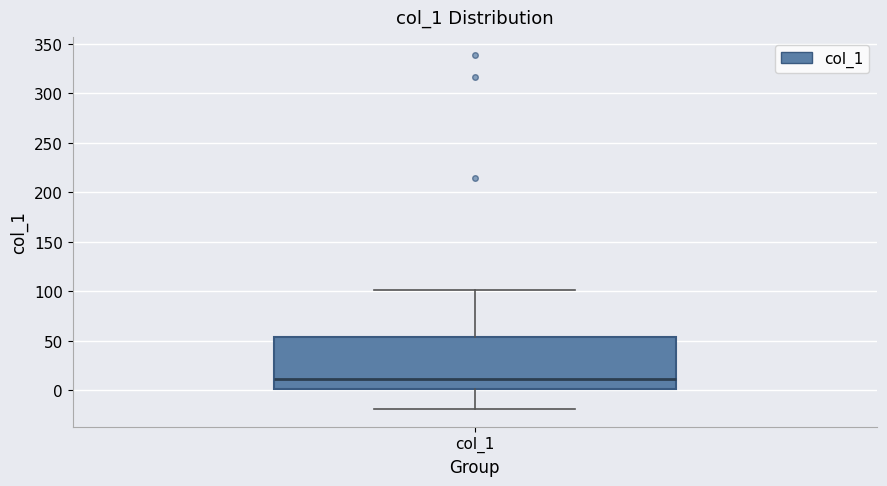

Read this box plot against the y-axis: the position of the median line, the range covered by the box, and the ends of both whiskers. The values are not printed on the chart, so give them approximately, as read against the axis.

median 10, box 0 to 55, whiskers -20 to 100